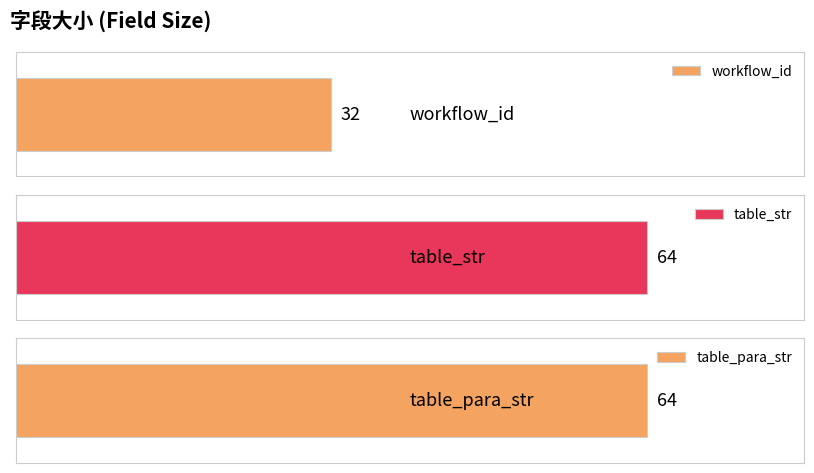

Reading right to left, what are all the values shown in this chart?

64	64	32